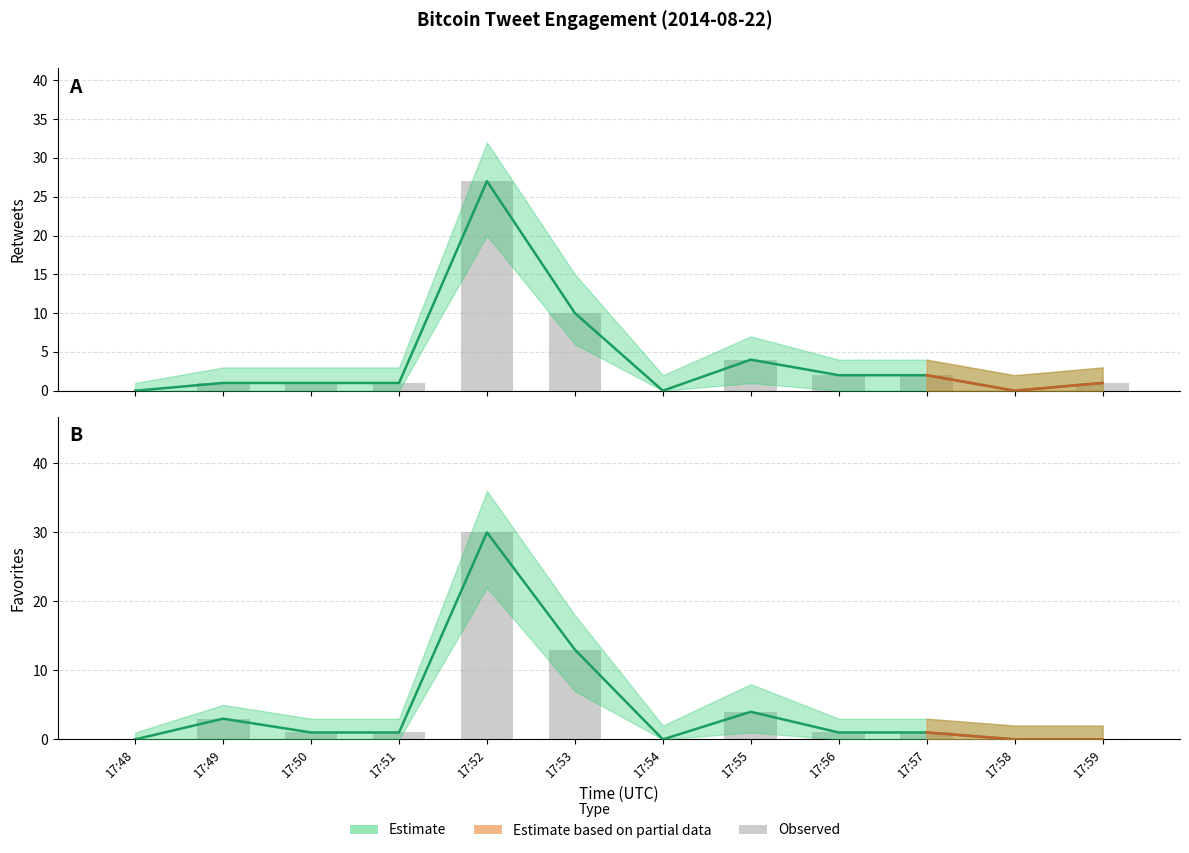

Where is retweets_bar nearest to the value 13?

17:53